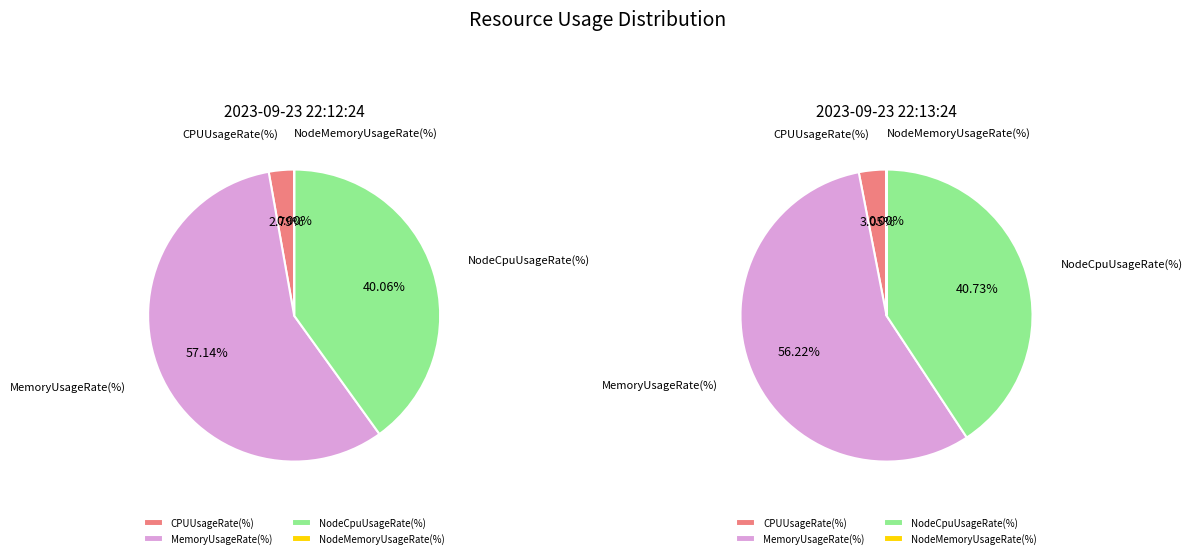

Do 1 and 0 together represent more than half of the pie?

Yes